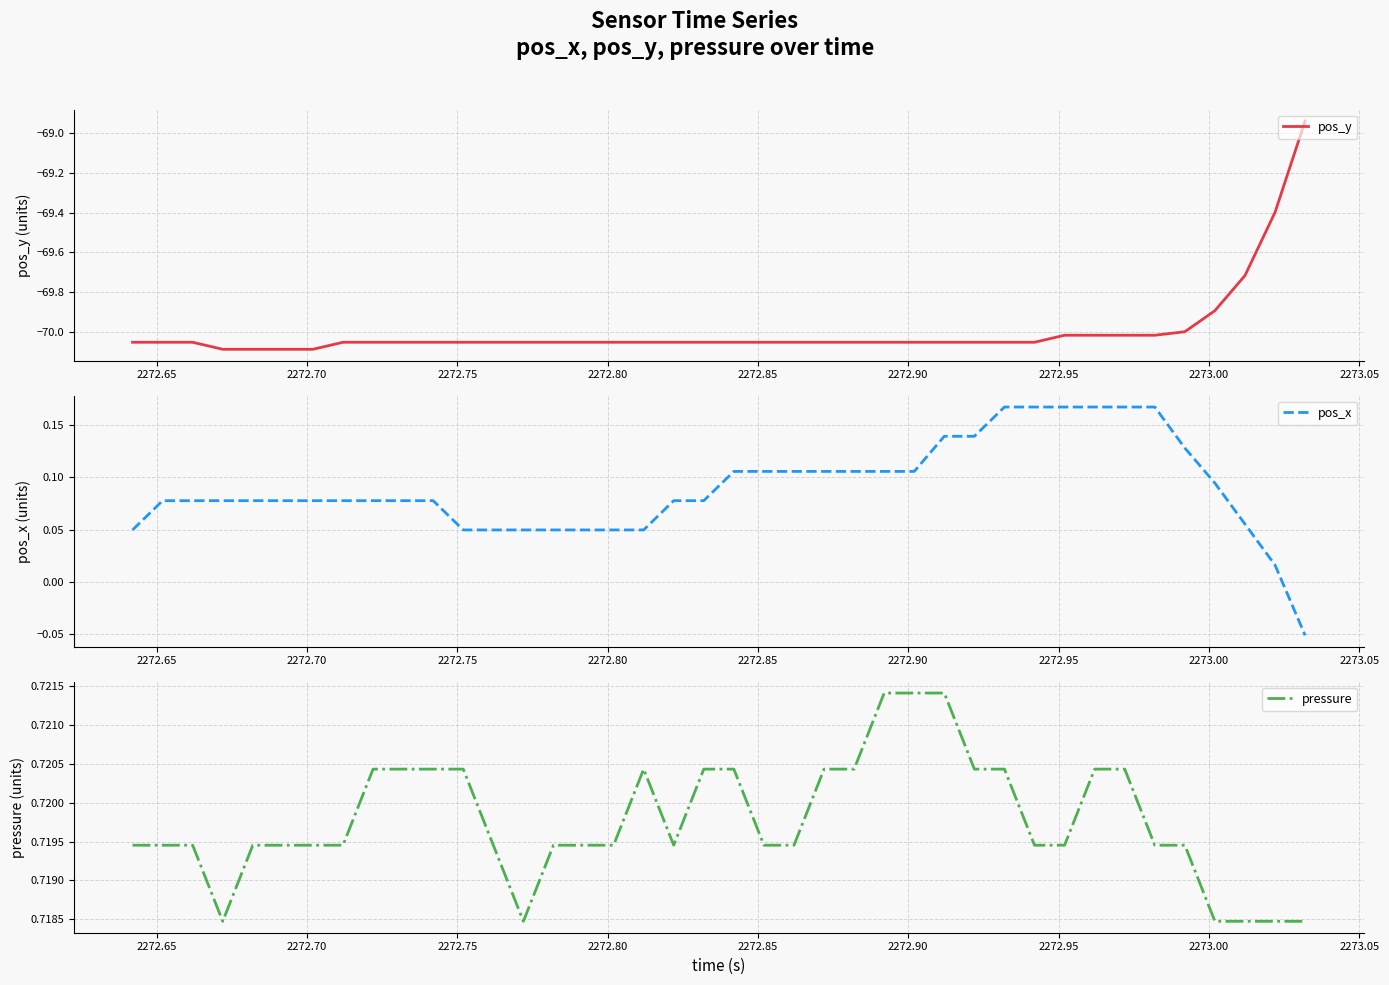

What is the maximum value shown in the chart?

0.7